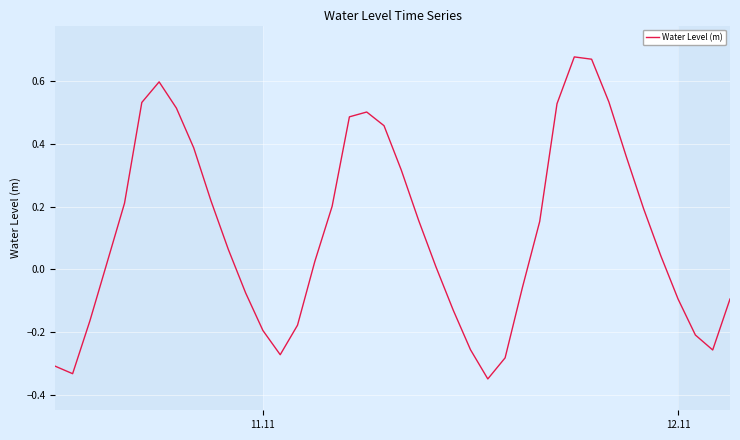

What is the difference between the maximum and minimum values?

1.0